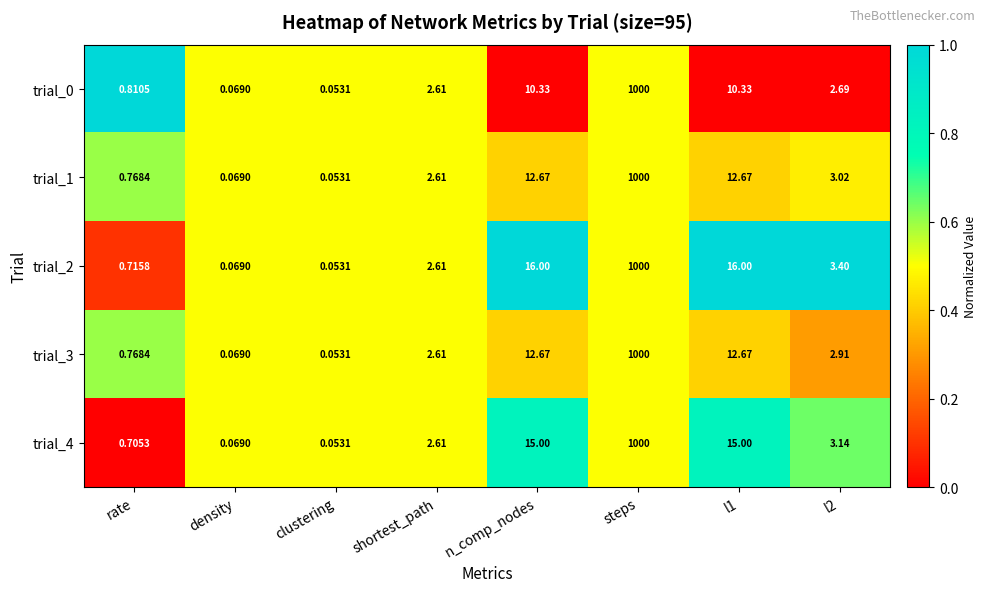

Count the number of categories in the chart.

8